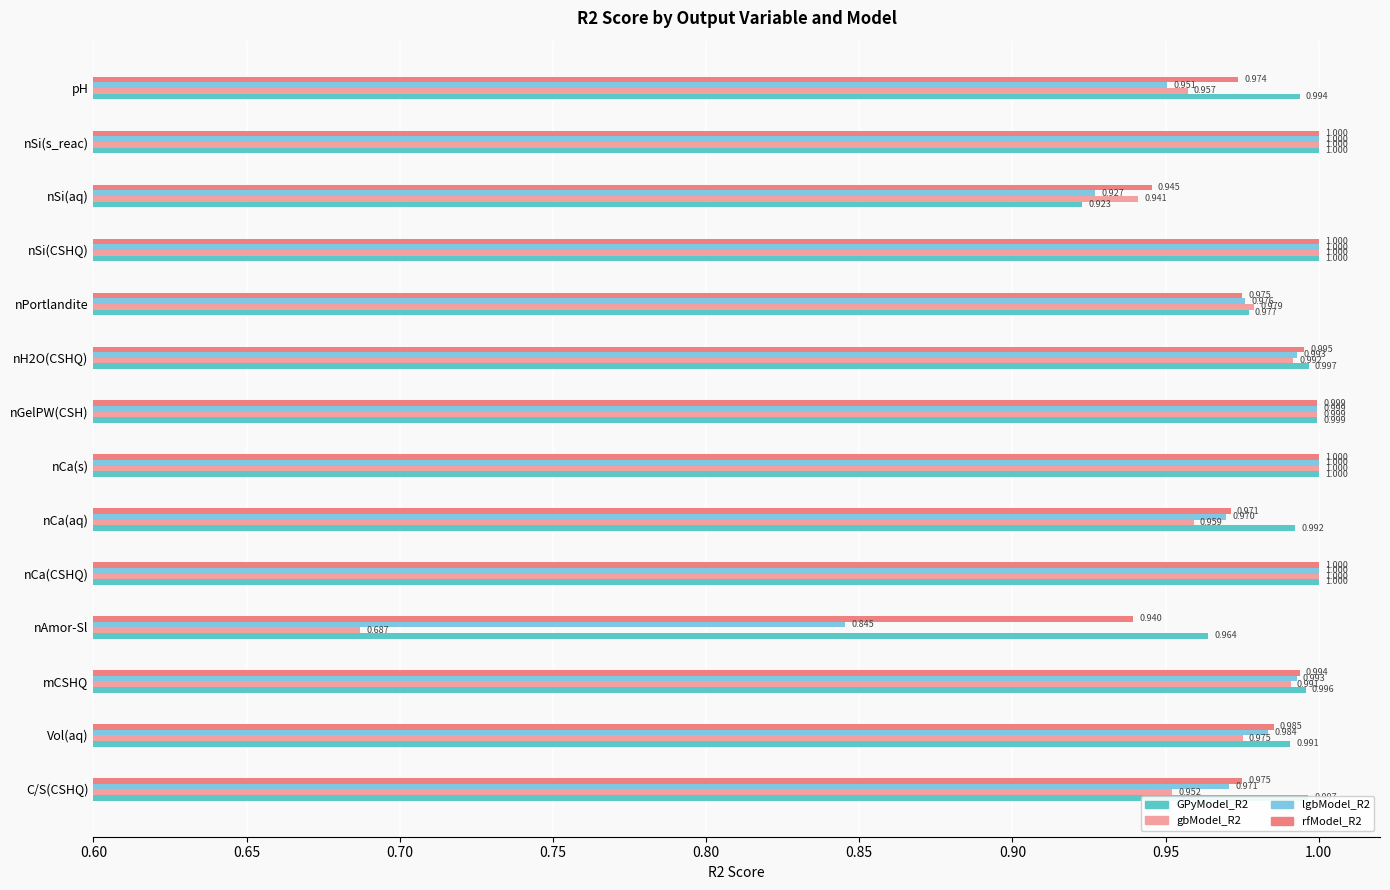

What is the sum of all rfModel_R2 values?

13.8